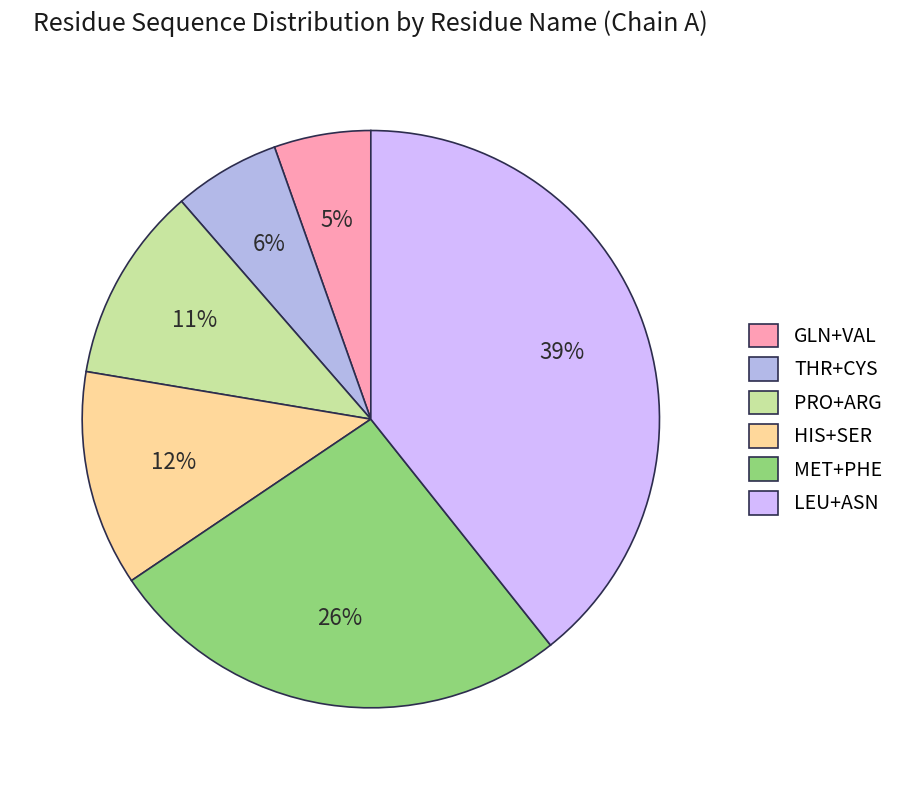

Count the number of slices in the pie.

6